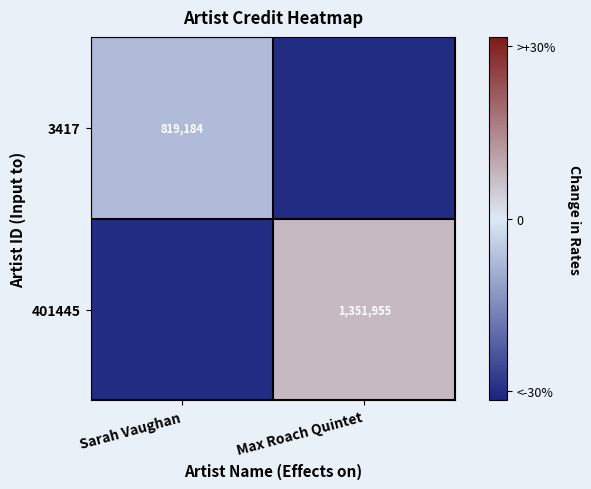

The 3417 series shows 1065672.9 at Sarah Vaughan. True or false?

False